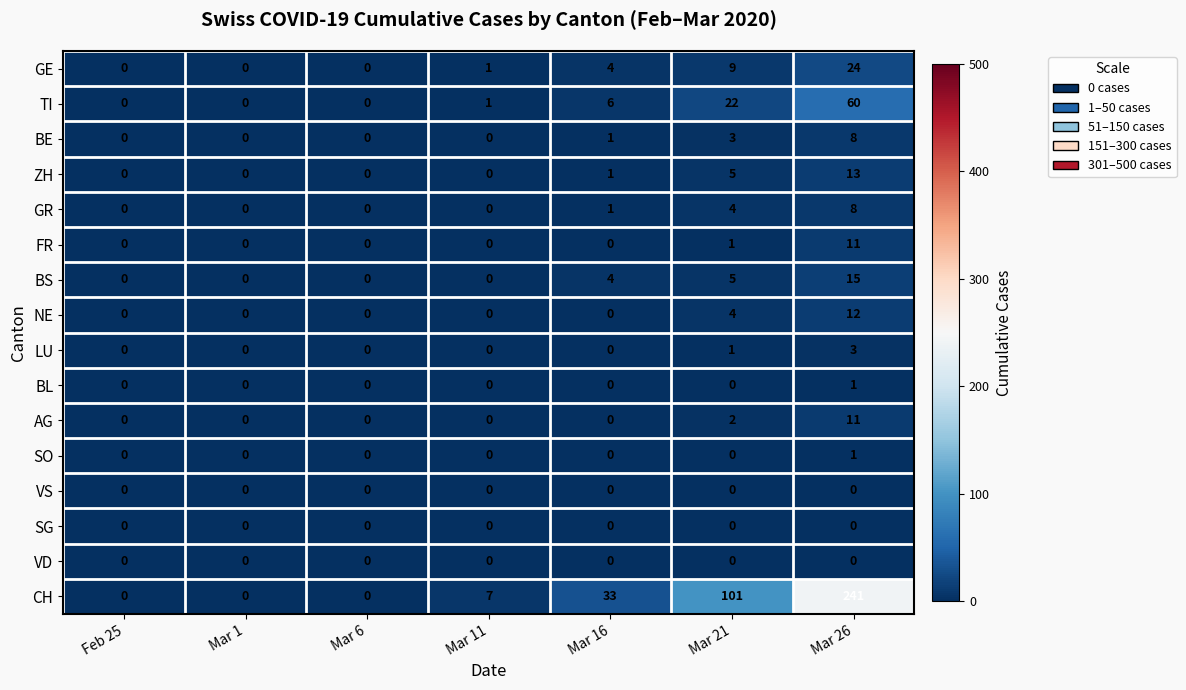

How many categories are shown in the chart?

7